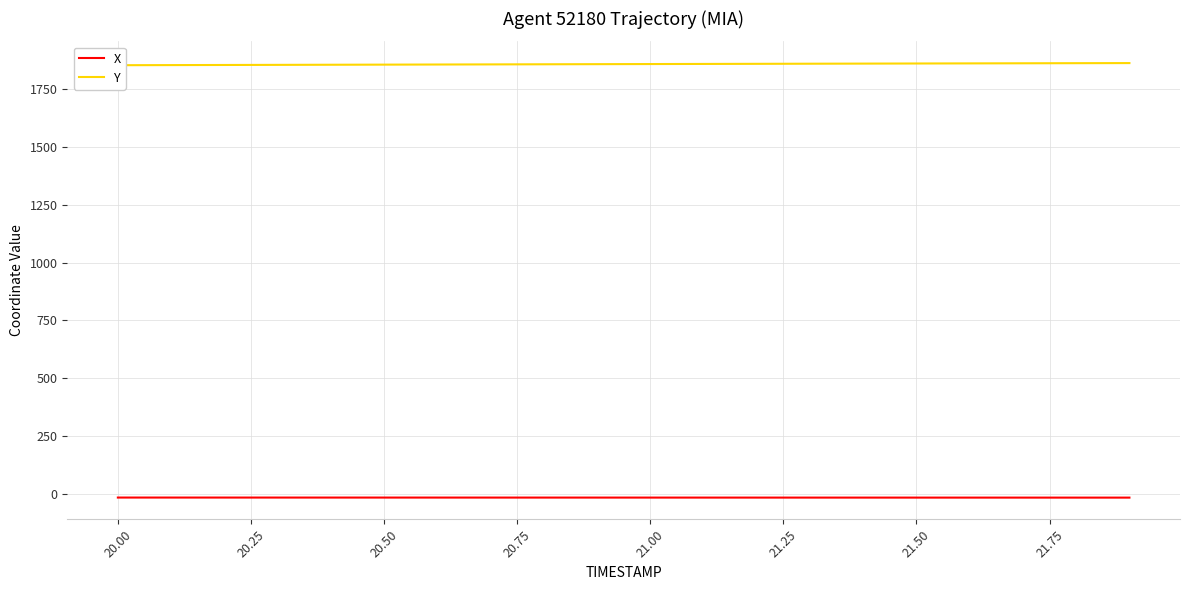

What is the difference between the maximum and minimum values in the X series?

0.3